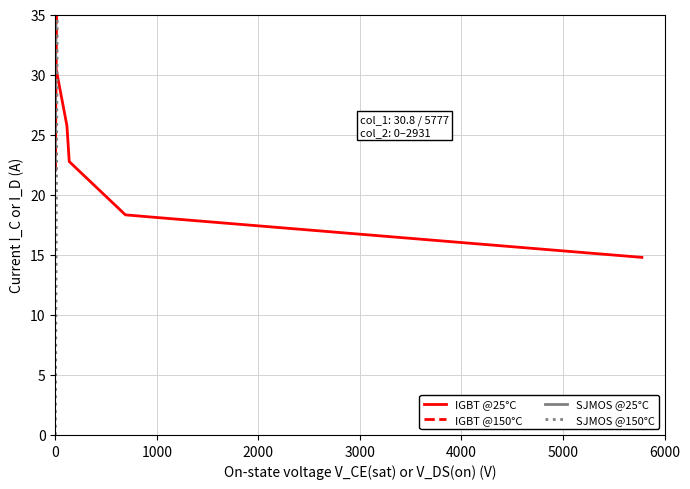

Between 0 and 2000, which series saw the biggest shift?

SJMOS @25°C